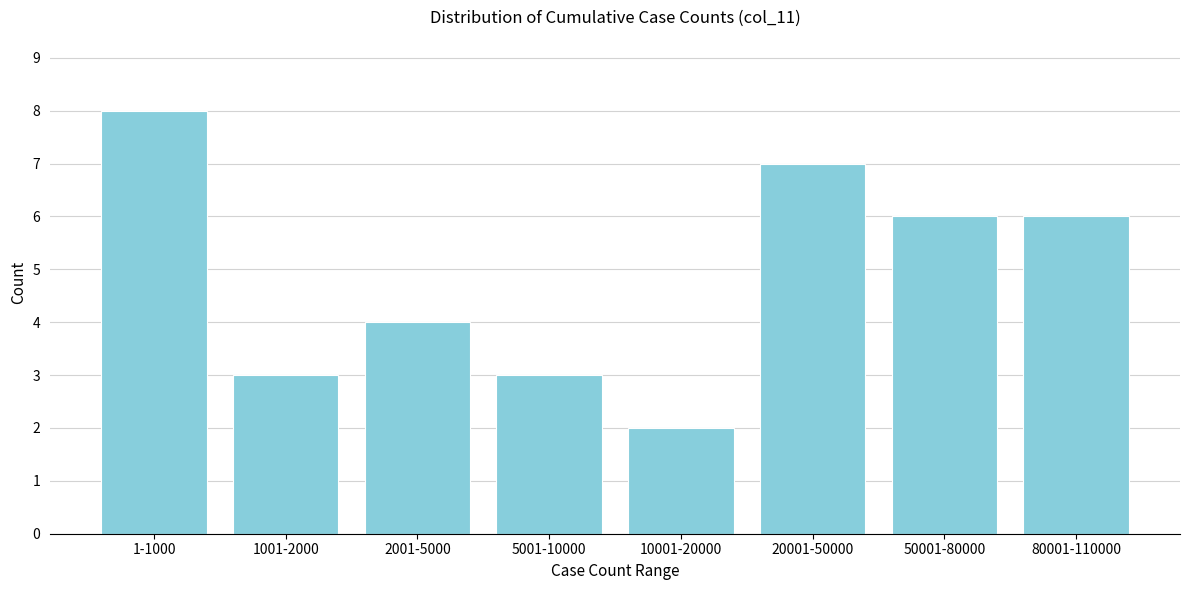

Reading left to right, transcribe all the data shown in this chart.

8	3	4	3	2	7	6	6